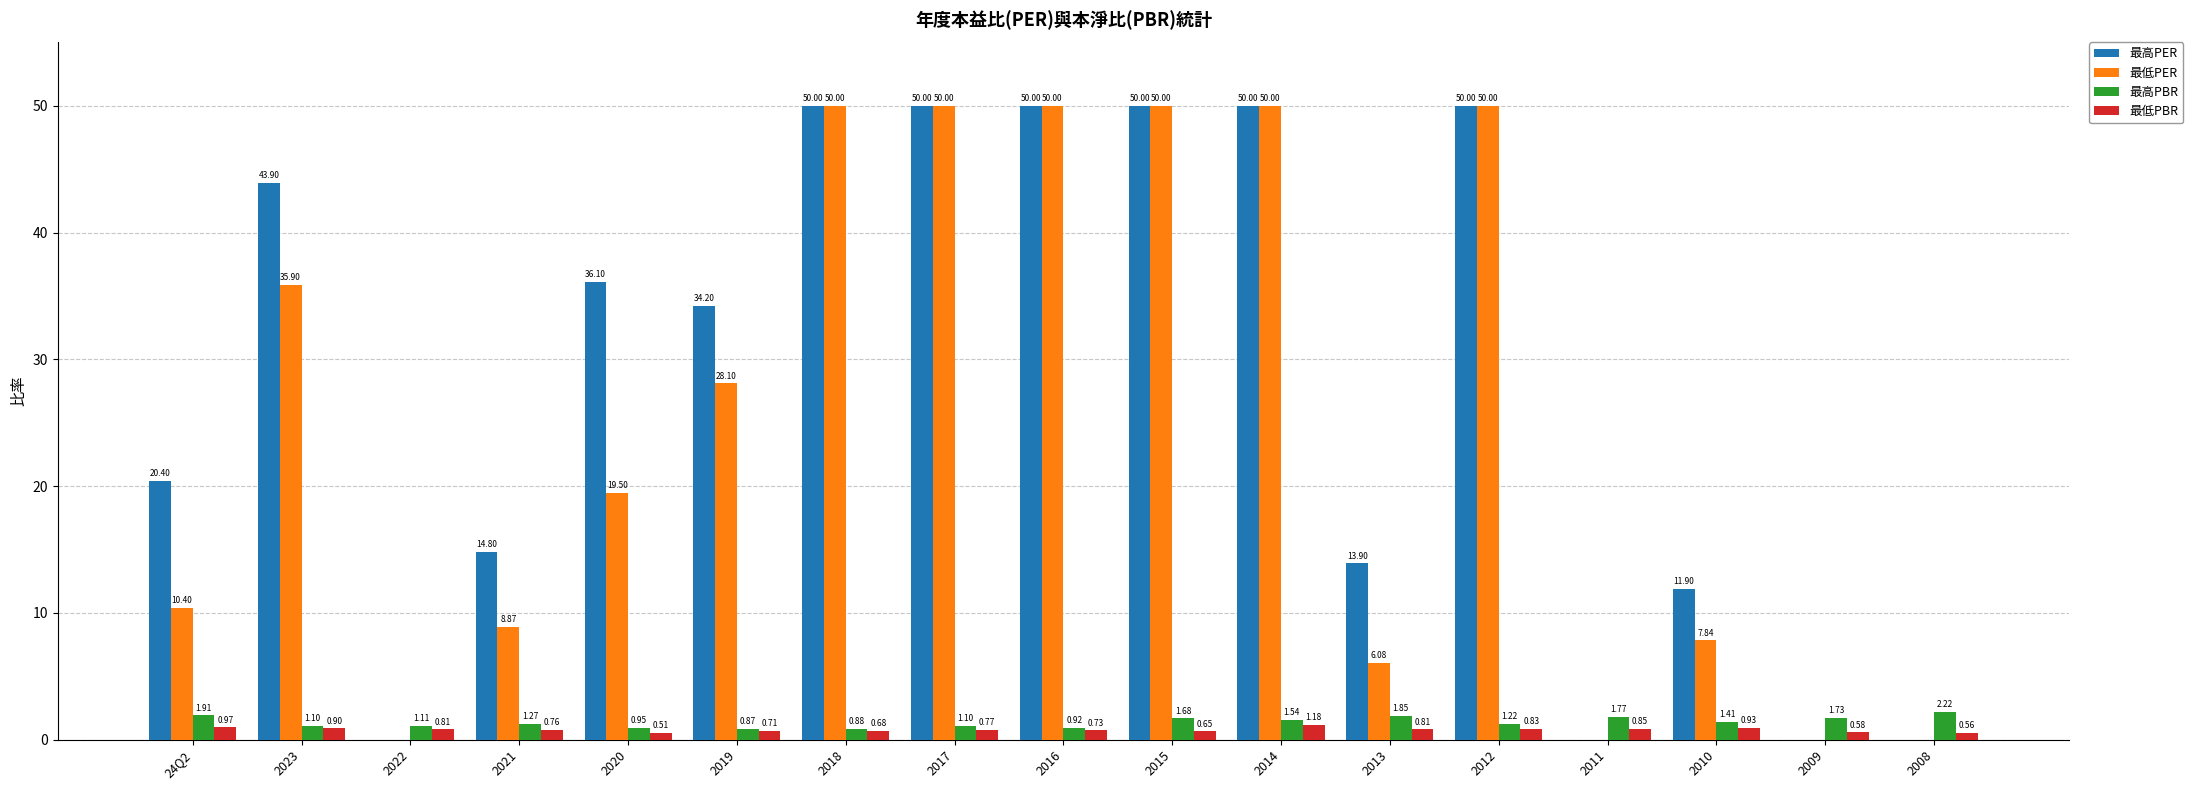

What is the sum of the 最高PER values at 2008 and 2010?

11.9